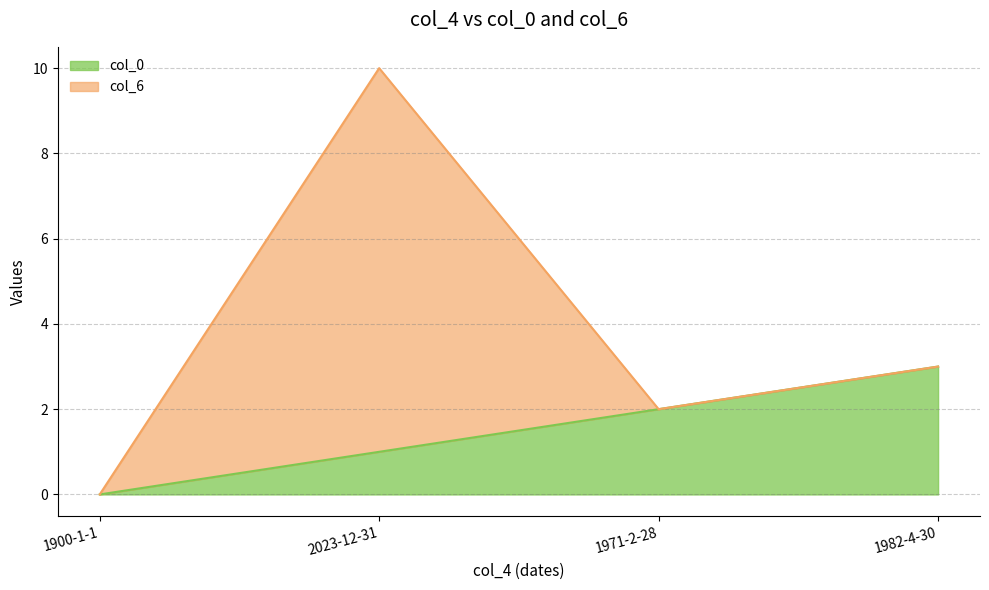

The chart shows a value of 1 at 1900-1-1. True or false?

False